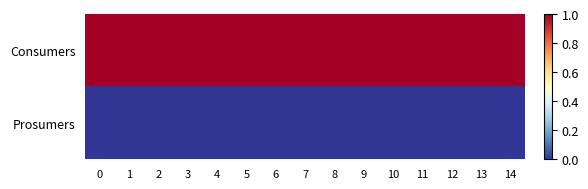

Reading right to left, extract all data points from this chart.

Consumers: 14=1	13=1	12=1	11=1	10=1	9=1	8=1	7=1	6=1	5=1	4=1	3=1	2=1	1=1	0=1
Prosumers: 14=0	13=0	12=0	11=0	10=0	9=0	8=0	7=0	6=0	5=0	4=0	3=0	2=0	1=0	0=0